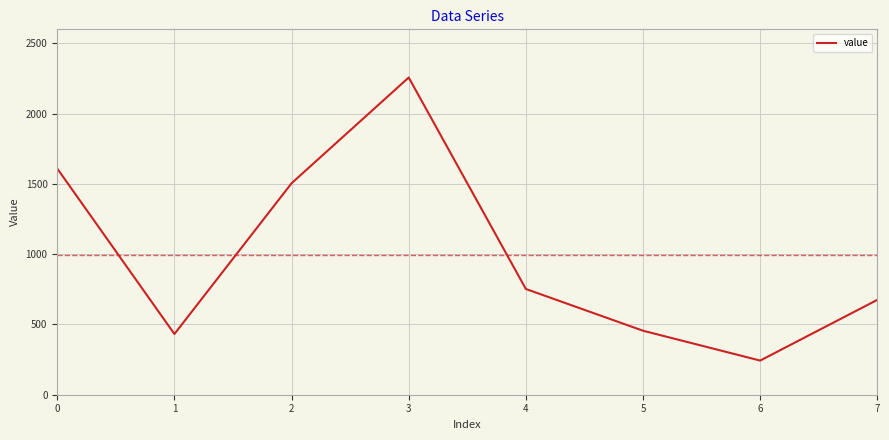

What is the ratio of the value at 7 to the value at 0?

0.4